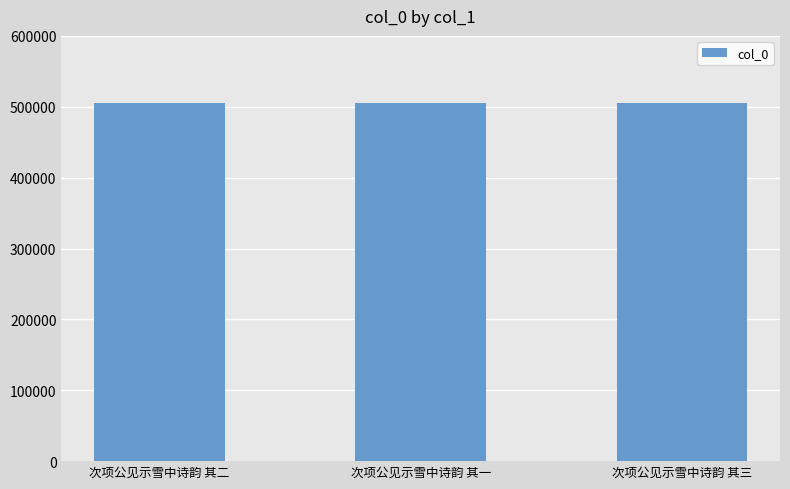

The value at 次项公见示雪中诗韵 其二 is 233639. True or false?

False